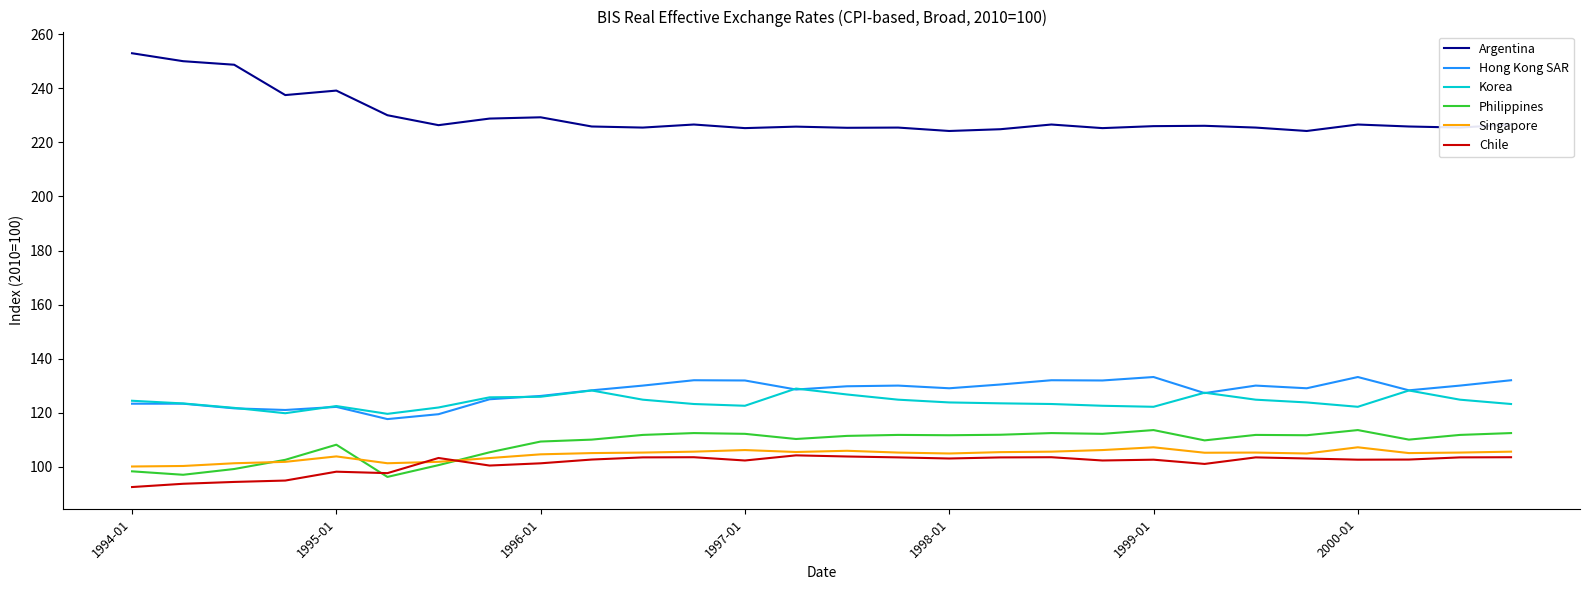

True or false: Korea has more than 0 points higher than both neighbors.

True